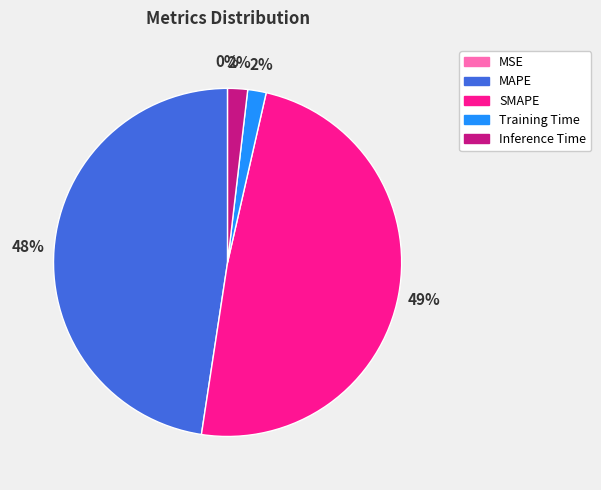

Which slice is the largest?

SMAPE